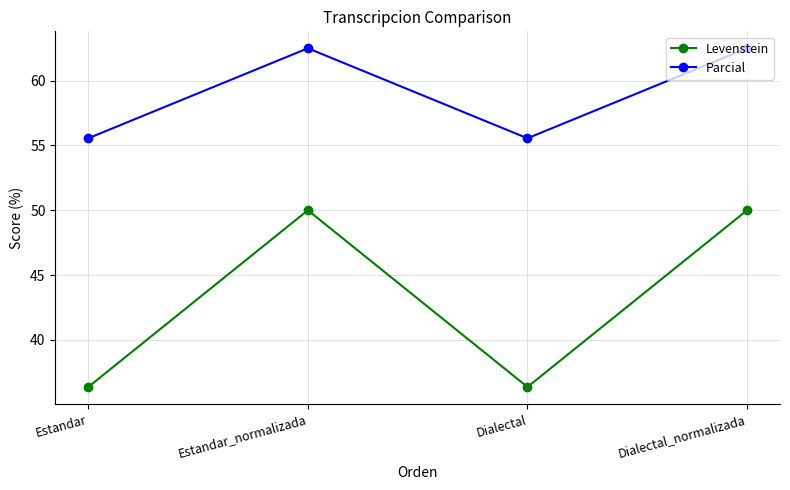

The value of Levenstein at Estandar_normalizada is 50.0. True or false?

True